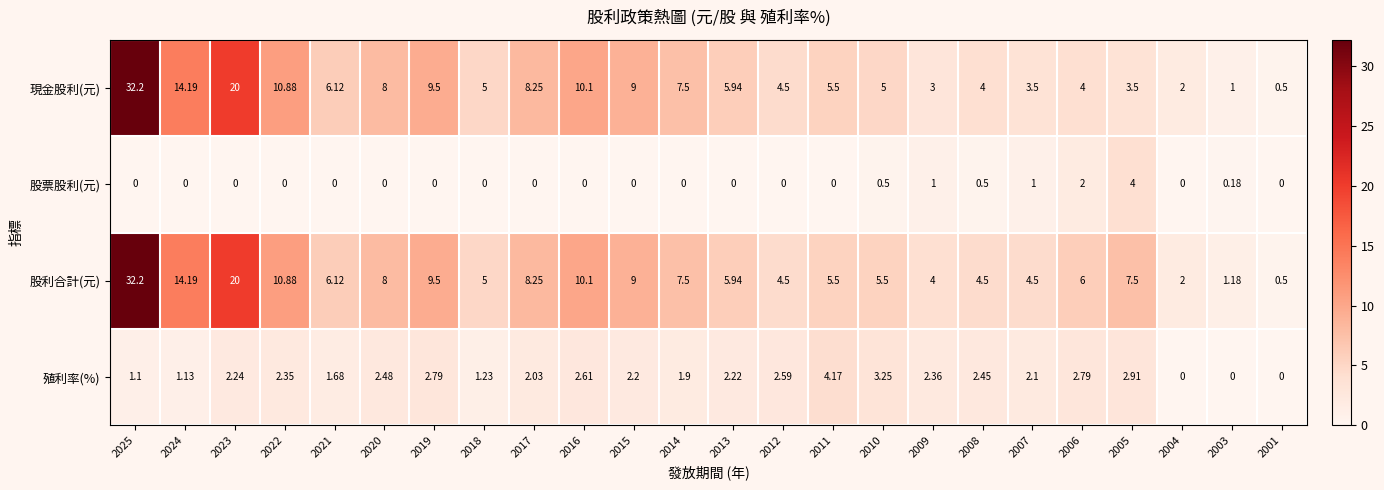

How many values in 股票股利(元) are above zero?

7